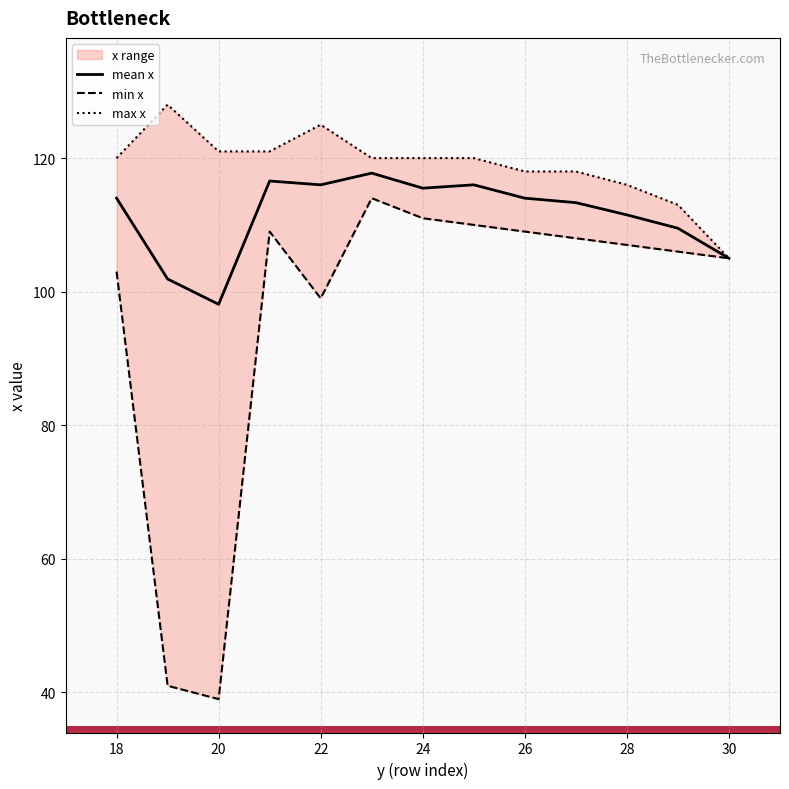

Is the value of x at 19 greater than the value of cluster_id at 20?

No